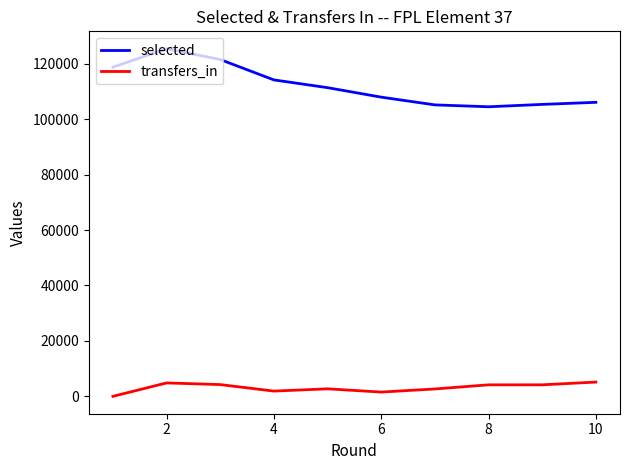

True or false: selected and transfers_in intersect in this chart.

False